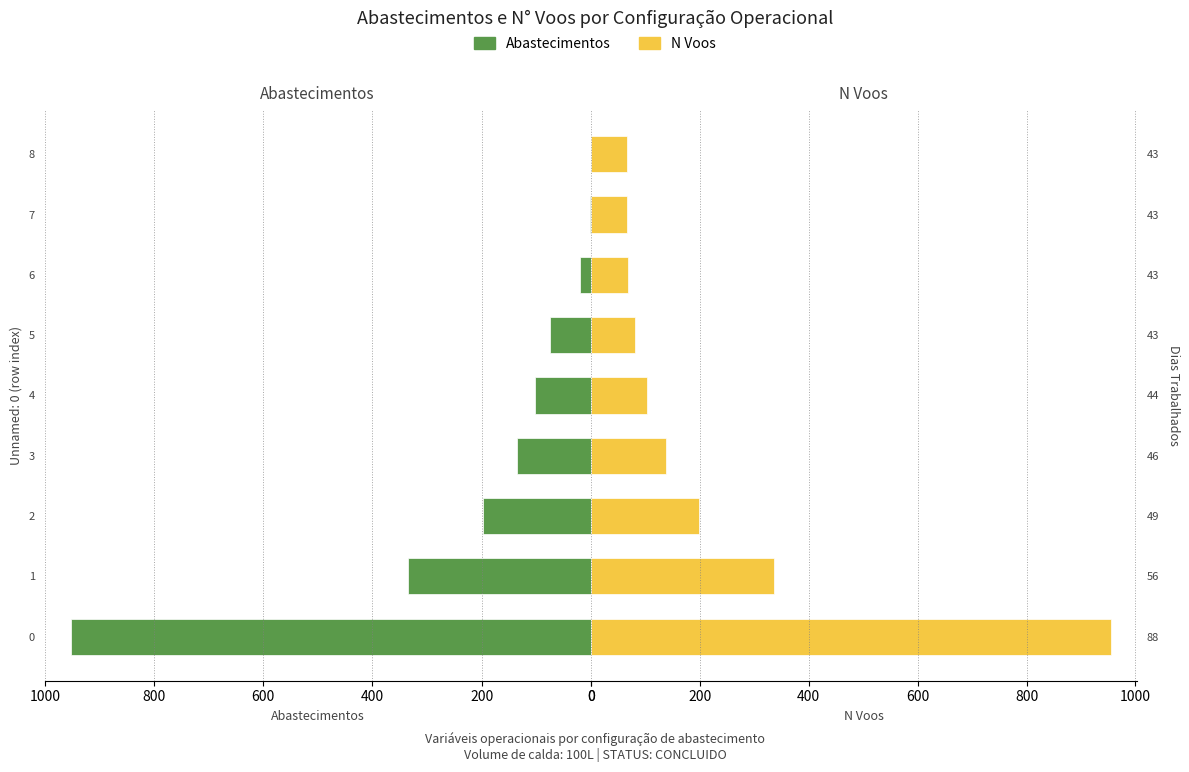

Is it true that N Voos equals 112 at 43?

False